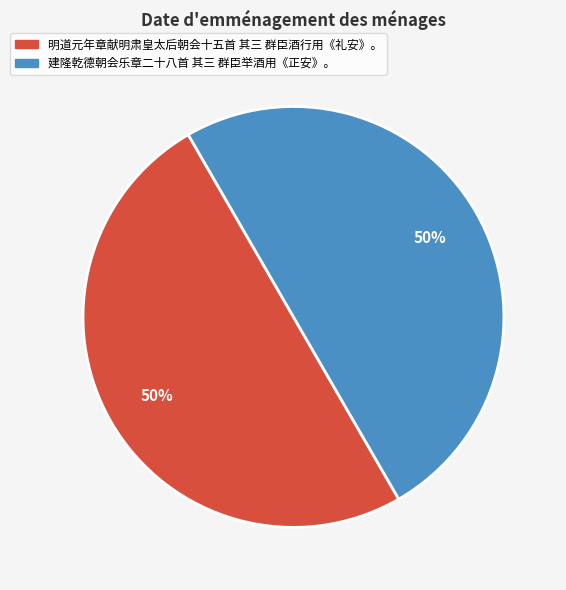

What is the ratio of the value at 明道元年章献明肃皇太后朝会十五首 其三 群臣酒行用《礼安》。 to the value at 建隆乾德朝会乐章二十八首 其三 群臣举酒用《正安》。?

1.0